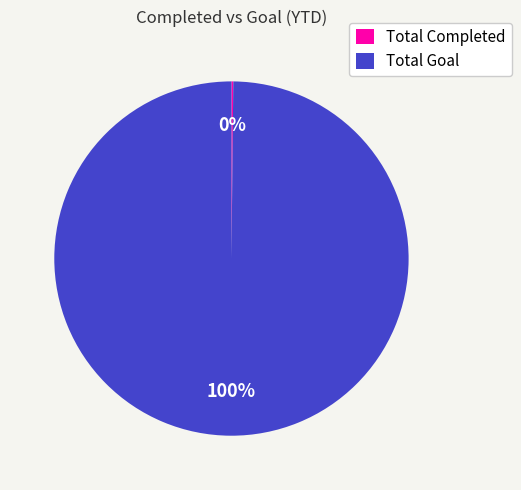

To the nearest percent, what is the average slice percentage?

50%